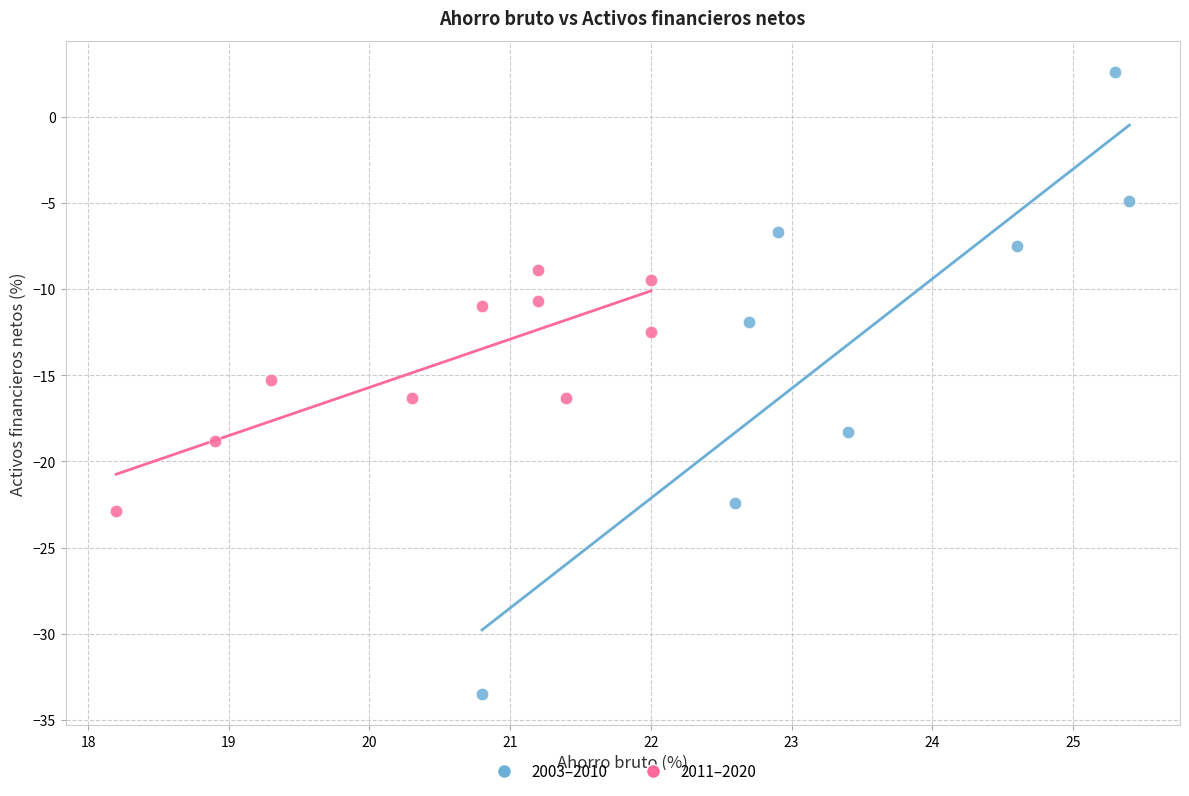

Which series reaches the minimum Y coordinate?

2003–2010